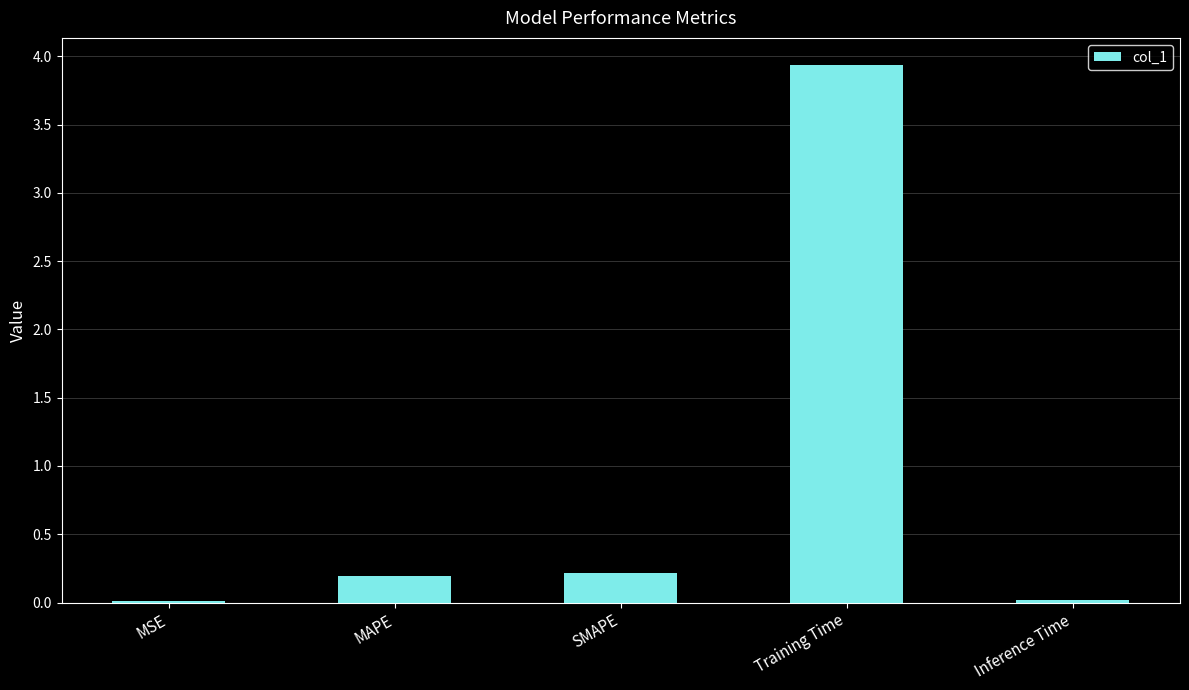

Count the number of categories in the chart.

5